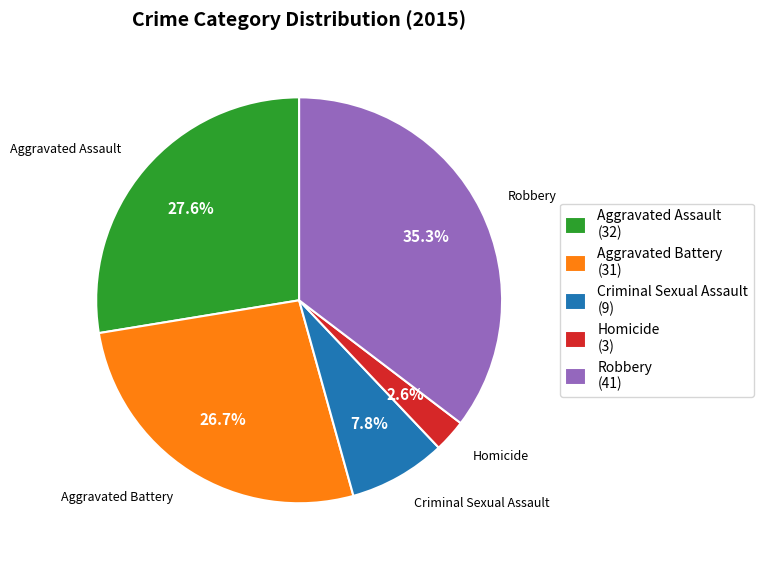

Which has a higher value, Homicide or Aggravated Battery?

Aggravated Battery